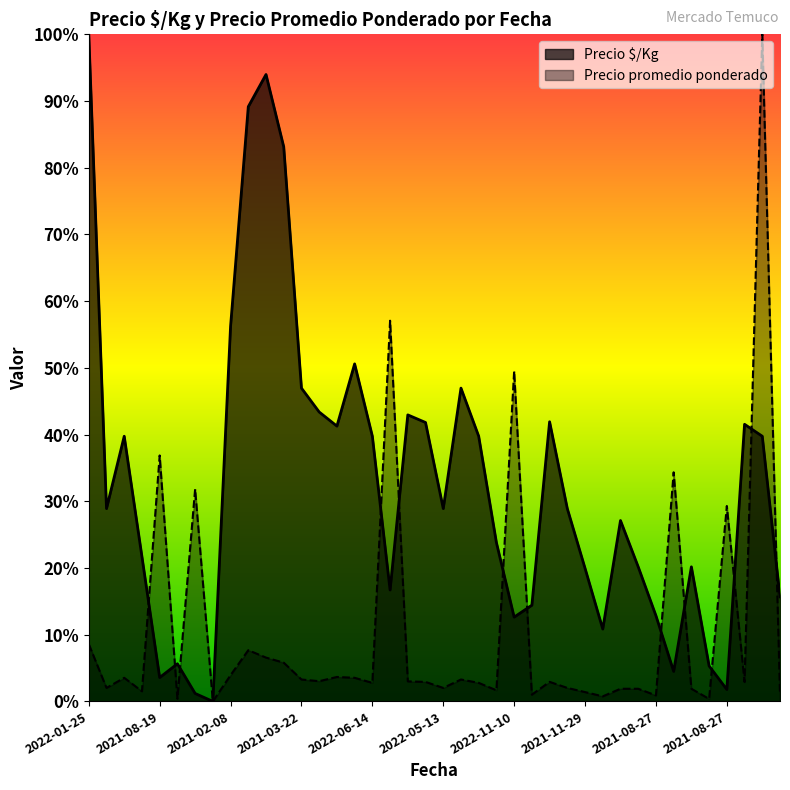

True or false: Precio $/Kg has more than 0 points higher than both neighbors.

True